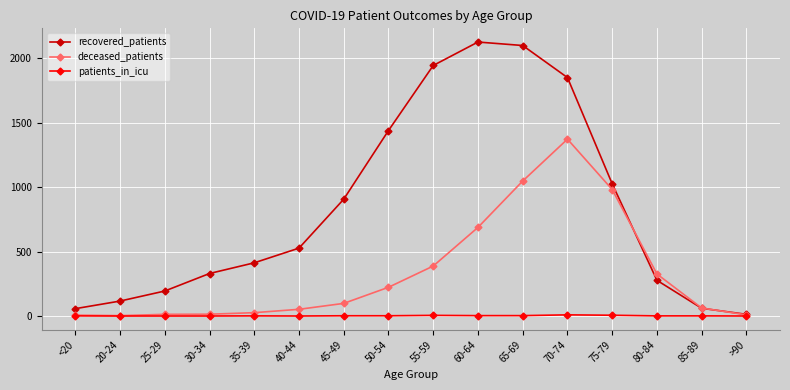

Which series has the largest range (max minus min)?

recovered_patients